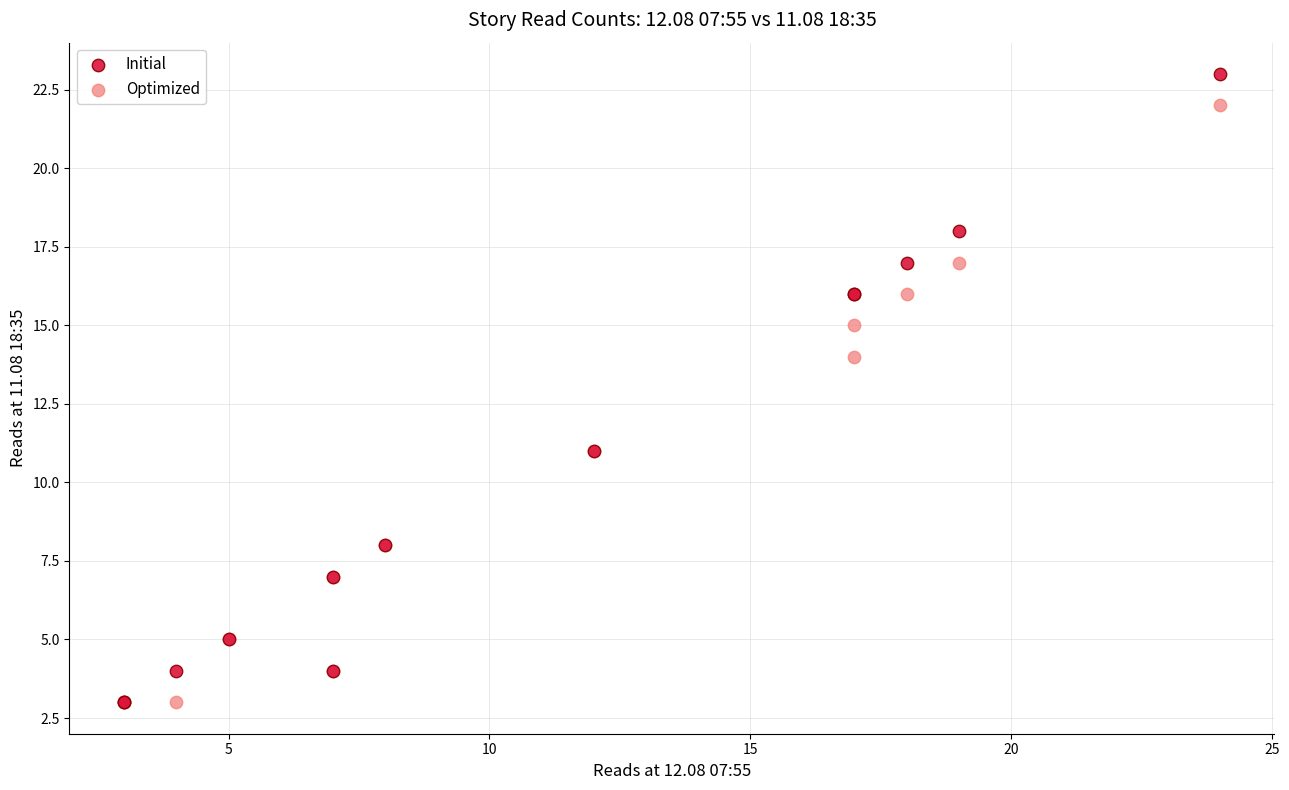

In the Initial series, what Y value is closest to 13?

11